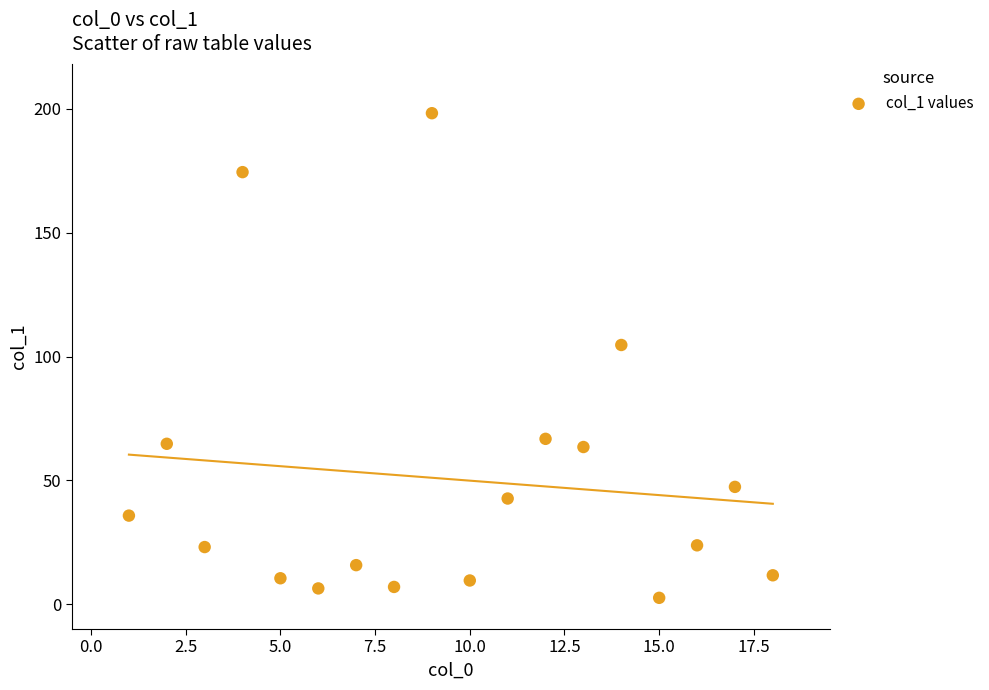

What Y value in the scatter plot is closest to 100?

104.7